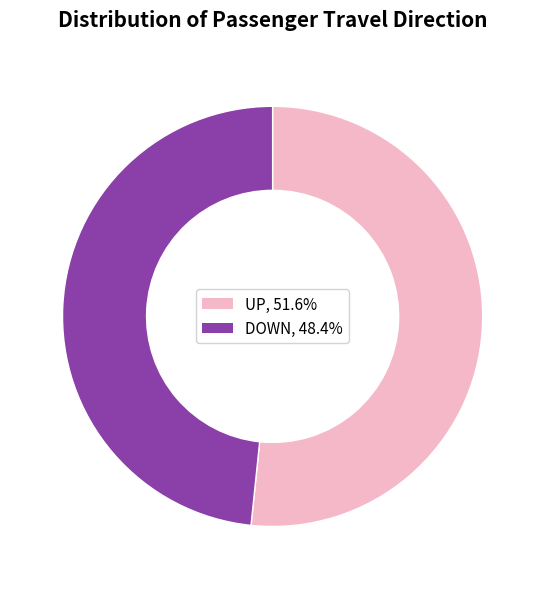

Does any single category account for the majority?

Yes